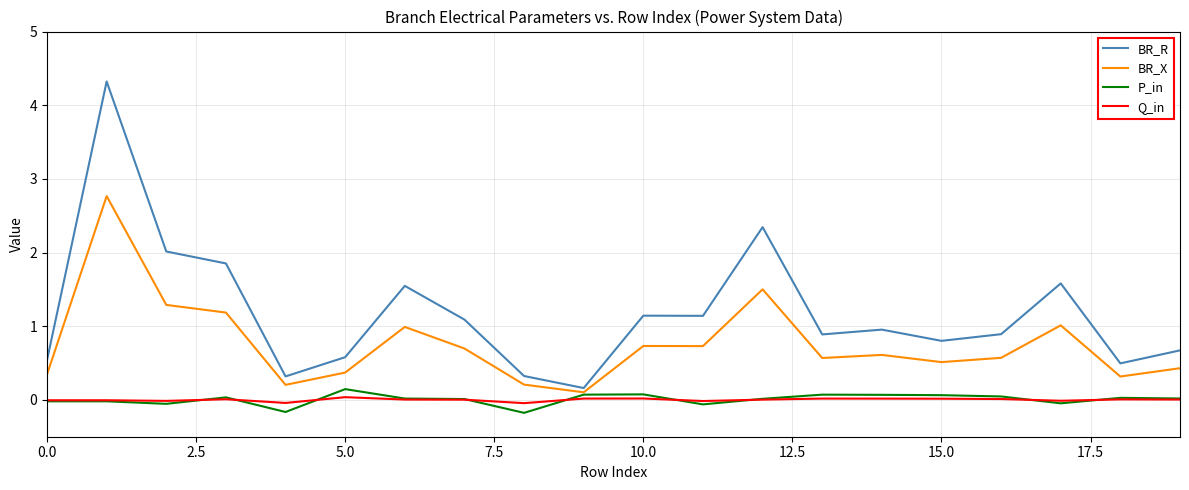

What is the sum of all BR_R values?

23.7